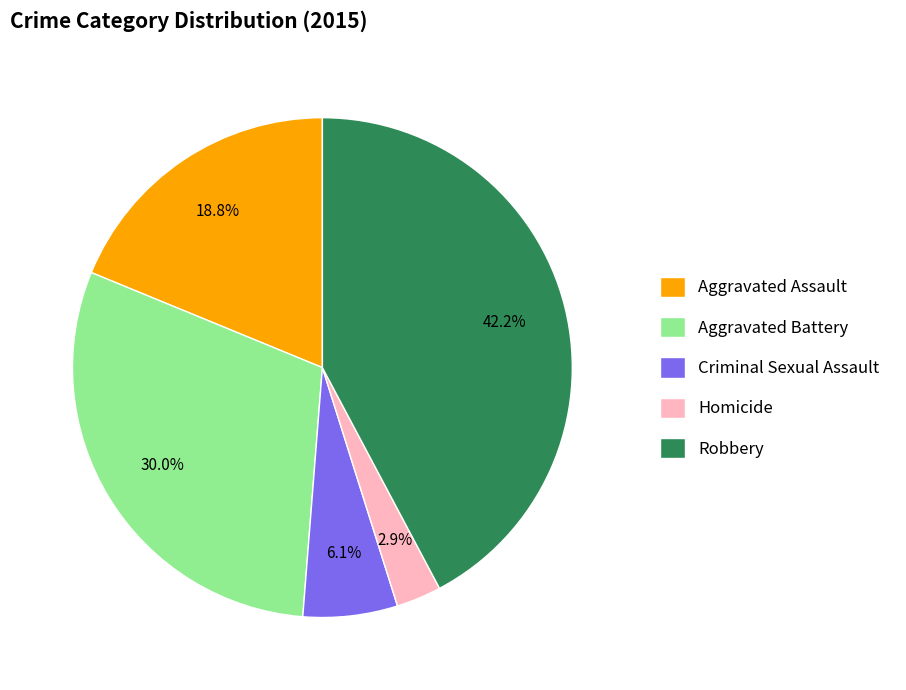

To the nearest percent, what portion does Robbery represent?

42%